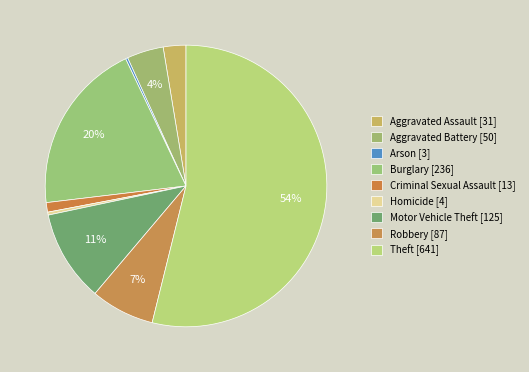

Combined, what portion of the pie is Burglary and Homicide?

20.2%